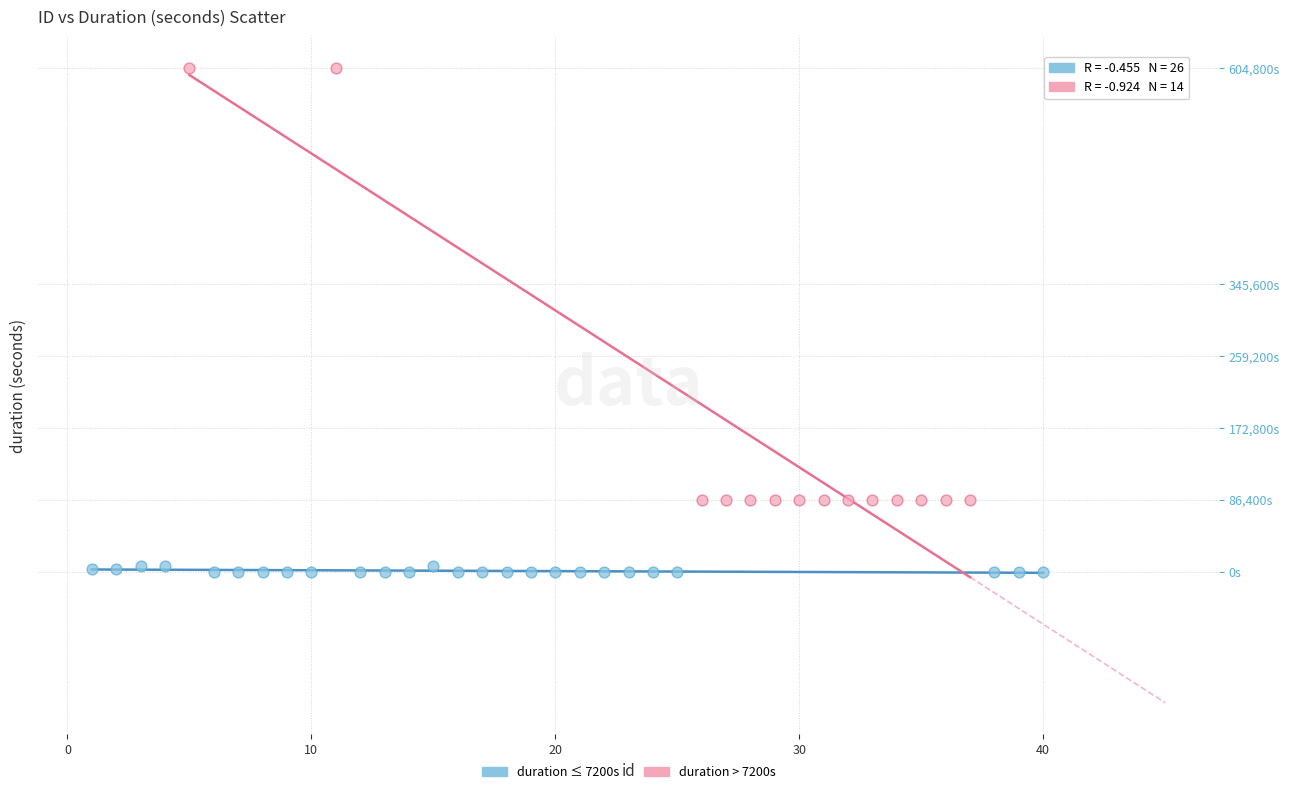

Which series has the widest spread of Y values?

duration > 7200s